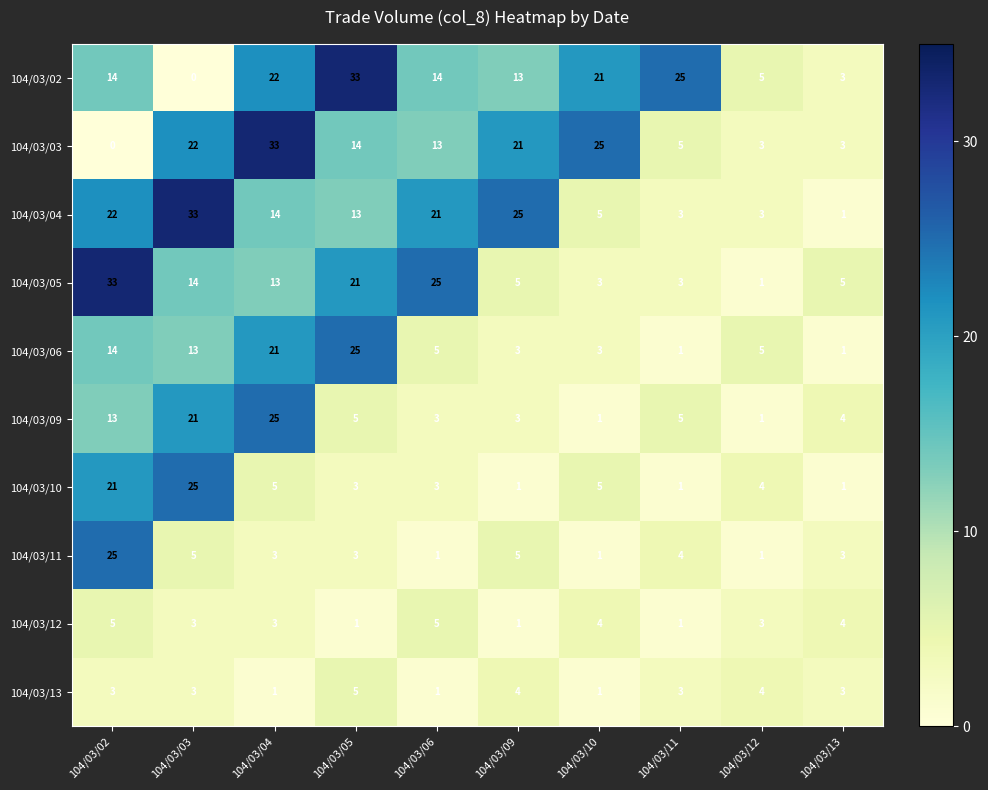

What is the sum of the 104/03/05 values at 104/03/10 and 104/03/05?

24